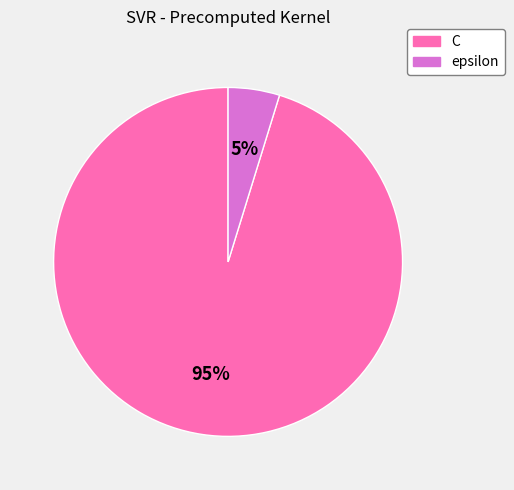

Which category has the smallest portion of the pie?

epsilon